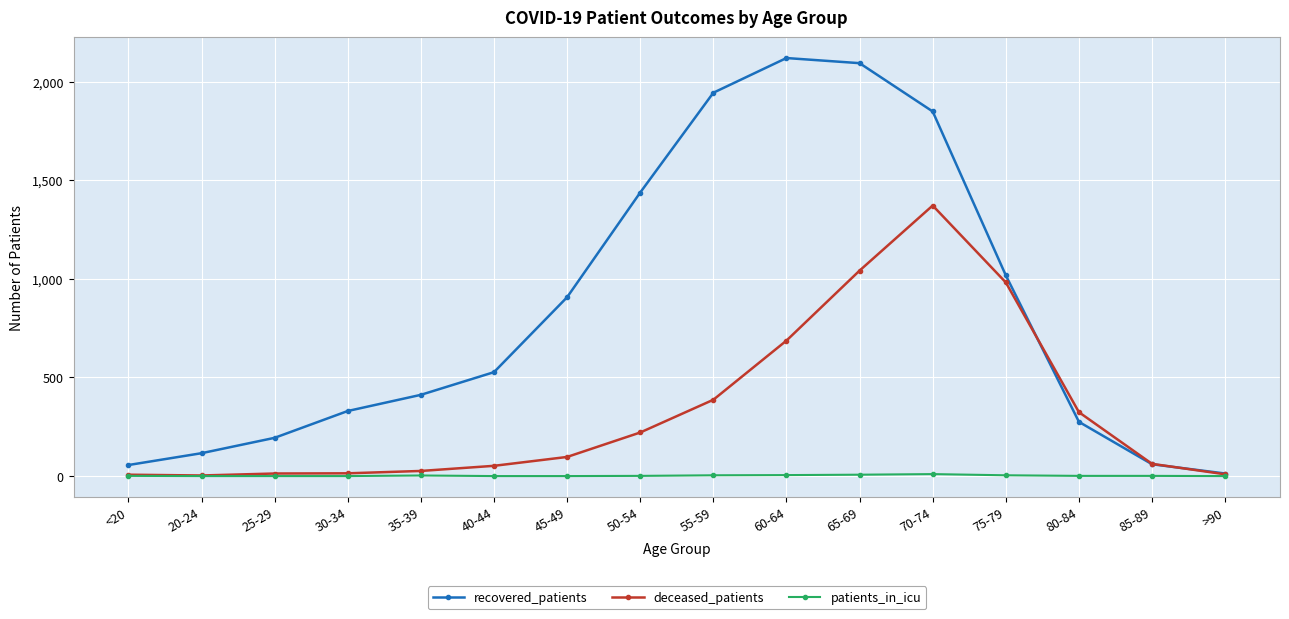

What are all the series names shown in the legend?

recovered_patients, deceased_patients, patients_in_icu